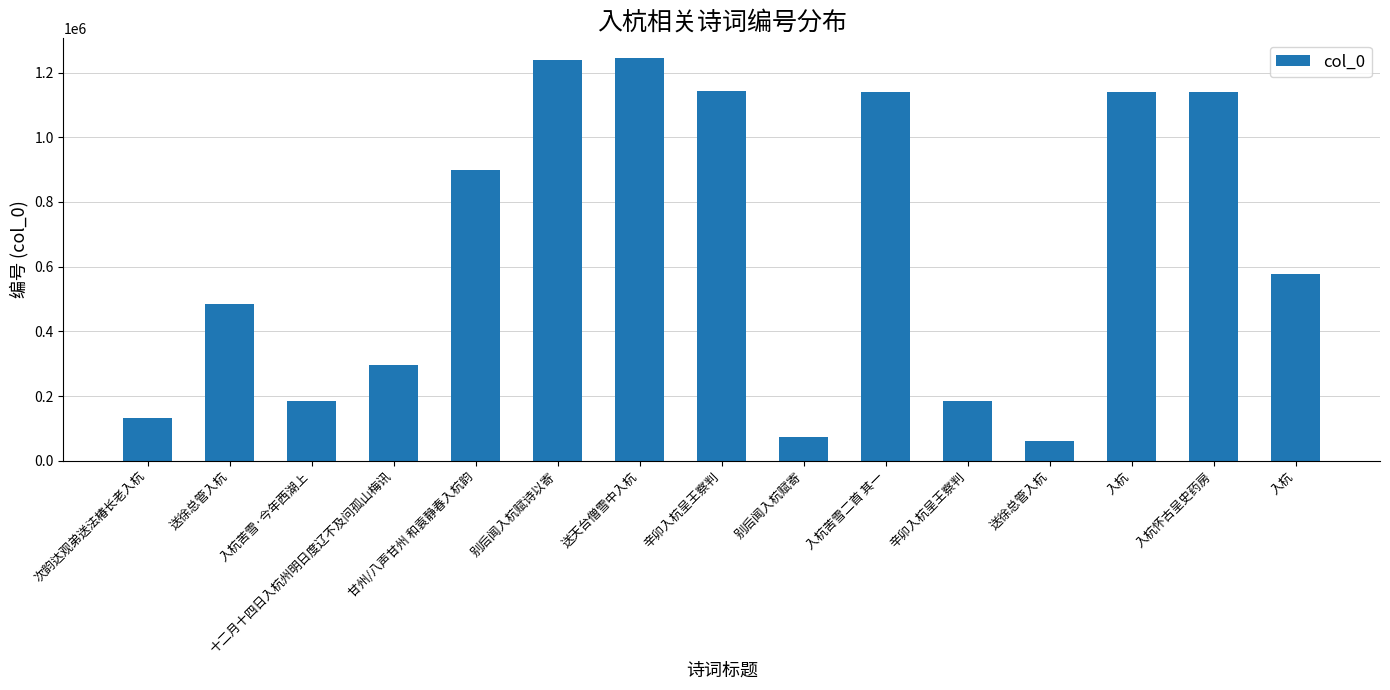

Reading left to right, list all the values displayed in this chart.

次韵达观弟送法椿长老入杭=131435	送徐总管入杭=483710	入杭苦雪·今年西湖上=185580	十二月十四日入杭州明日度辽不及问孤山梅讯=295766	甘州/八声甘州 和袁静春入杭韵=899541	别后闻入杭赋诗以寄=1240497	送天台僧雪中入杭=1243789	辛卯入杭呈王察判=1144356	别后闻入杭赋寄=72668	入杭苦雪二首 其一=1138933	辛卯入杭呈王察判=185447	送徐总管入杭=62124	入杭=1141275	入杭怀古呈史药房=1138800	入杭=578104